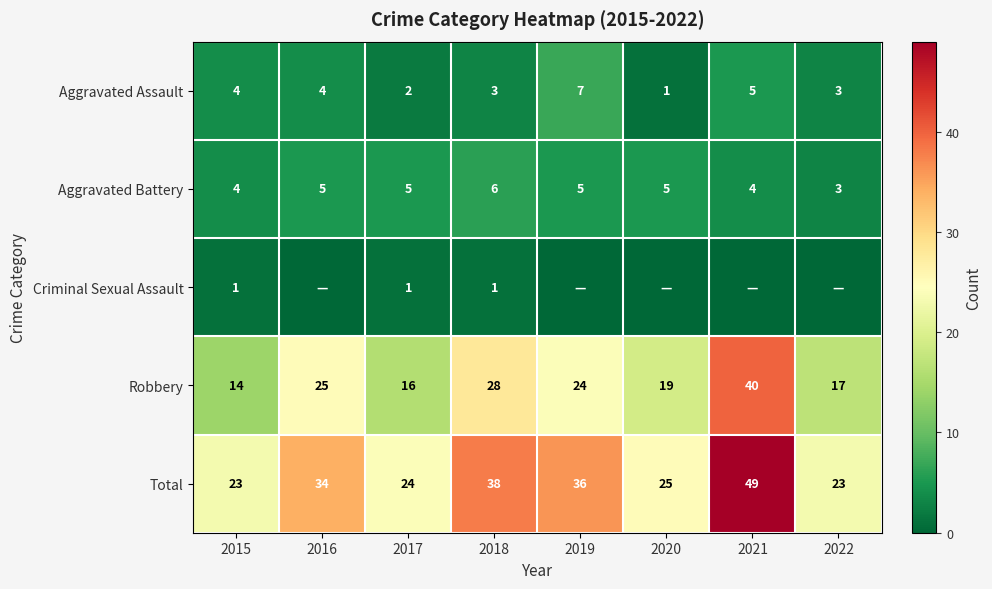

Which has a higher value, 2017 or 2015?

2015